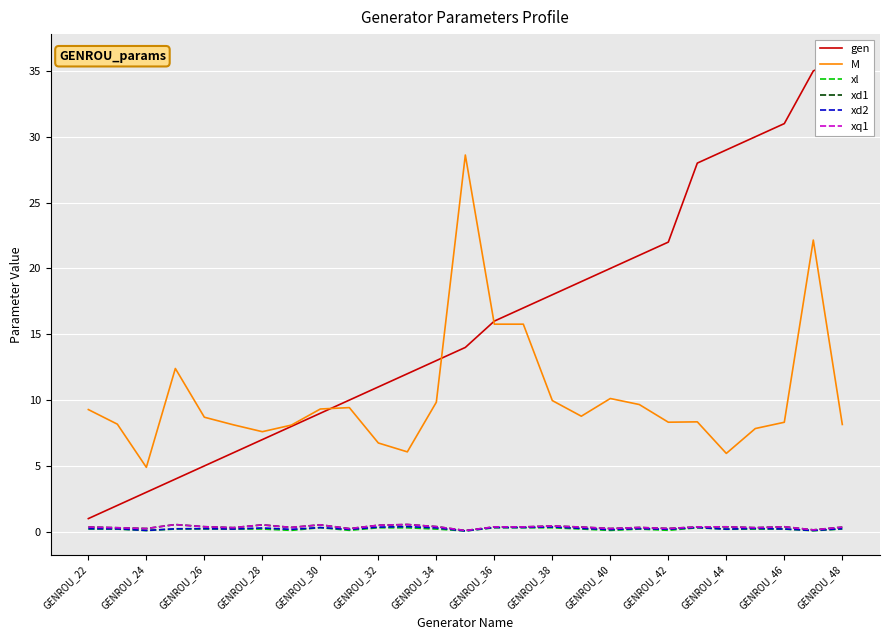

Which series has the widest spread of values?

gen